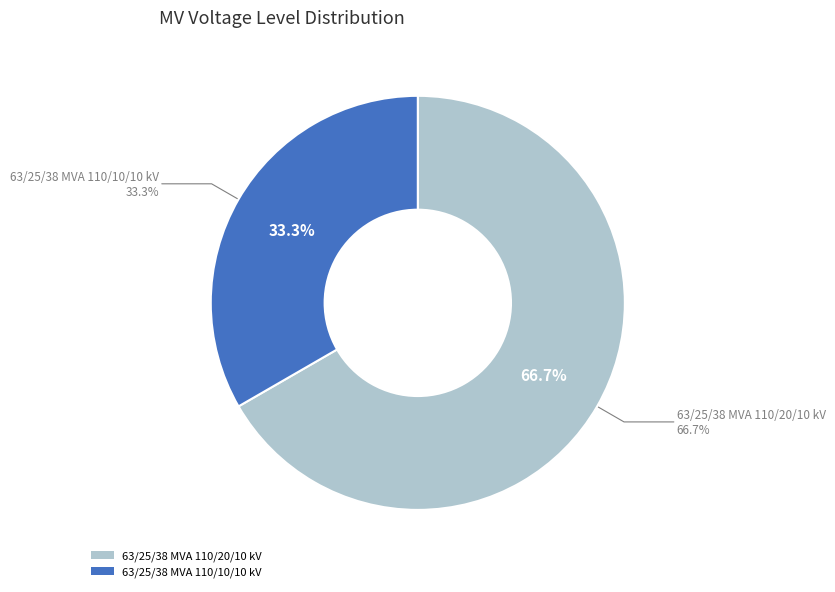

Rank the categories by value from lowest to highest.

63/25/38 MVA 110/10/10 kV, 63/25/38 MVA 110/20/10 kV